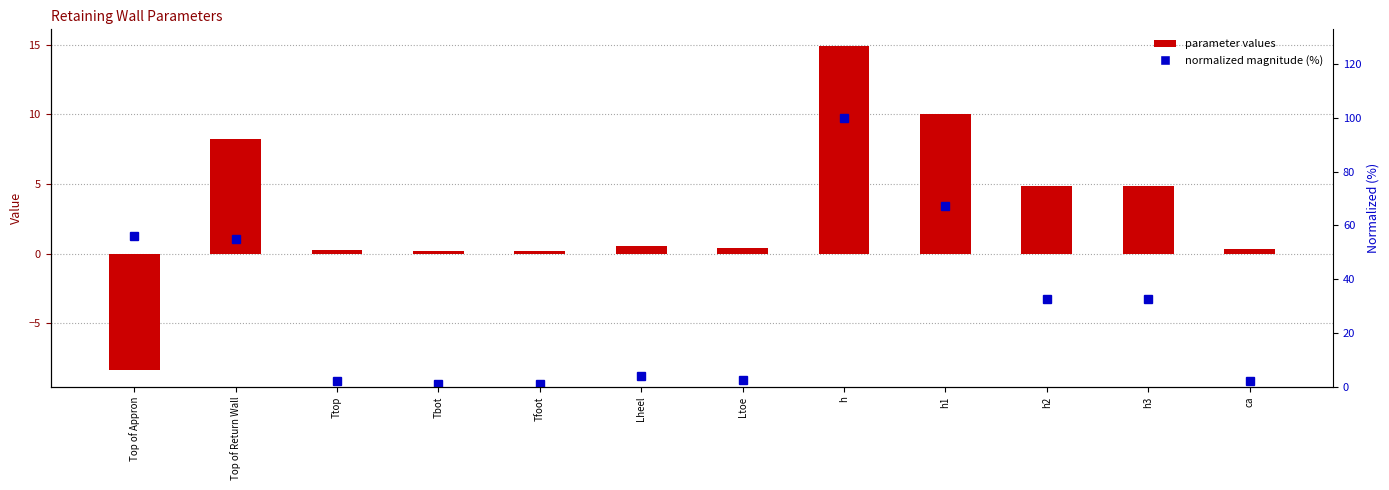

What is the difference between the second highest and second lowest values in the parameter values series?

9.9